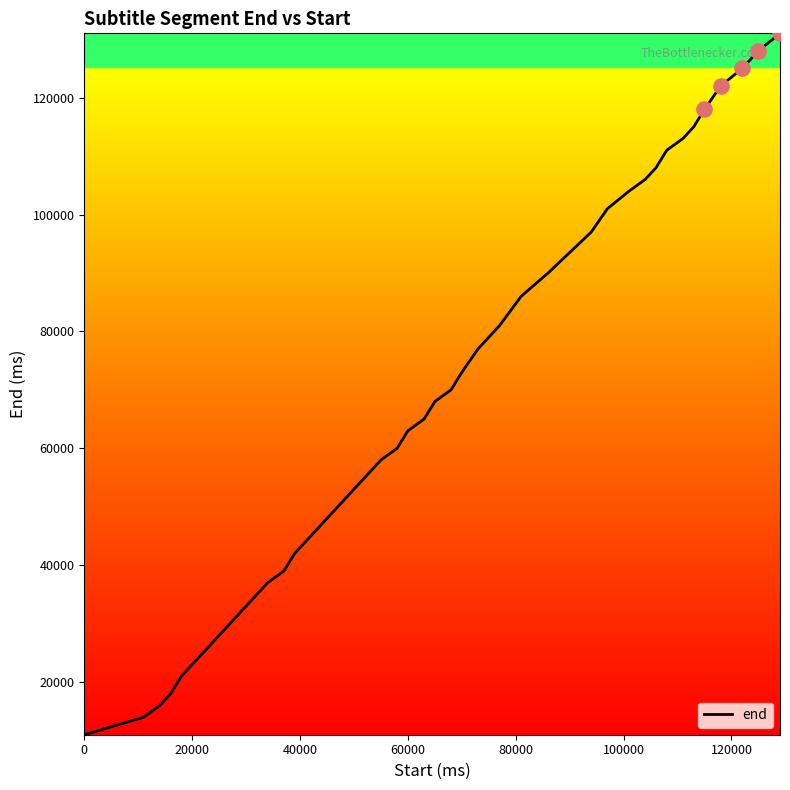

What is the difference between the maximum and minimum values?

120000